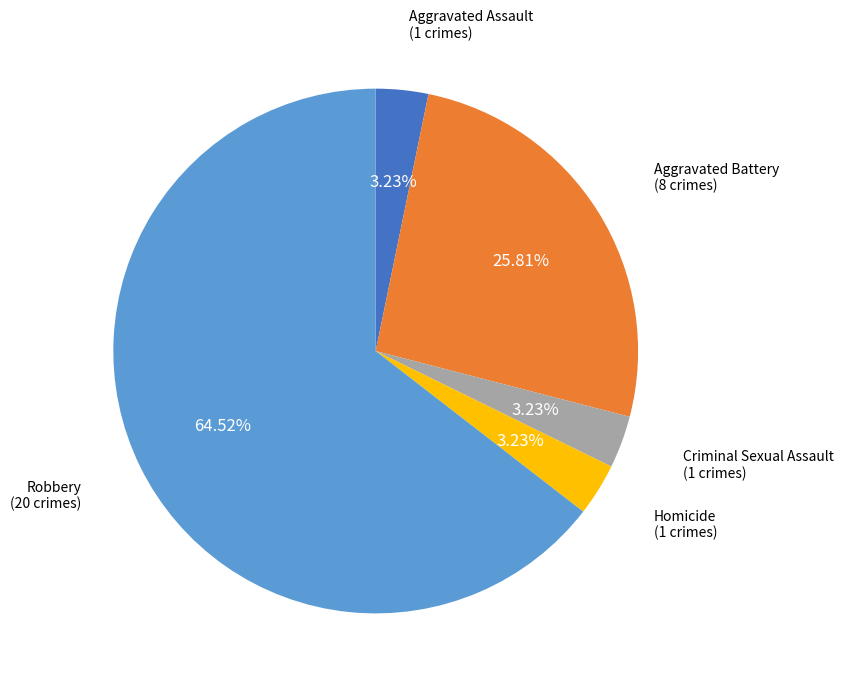

Is there any slice that represents more than half of the pie?

Yes